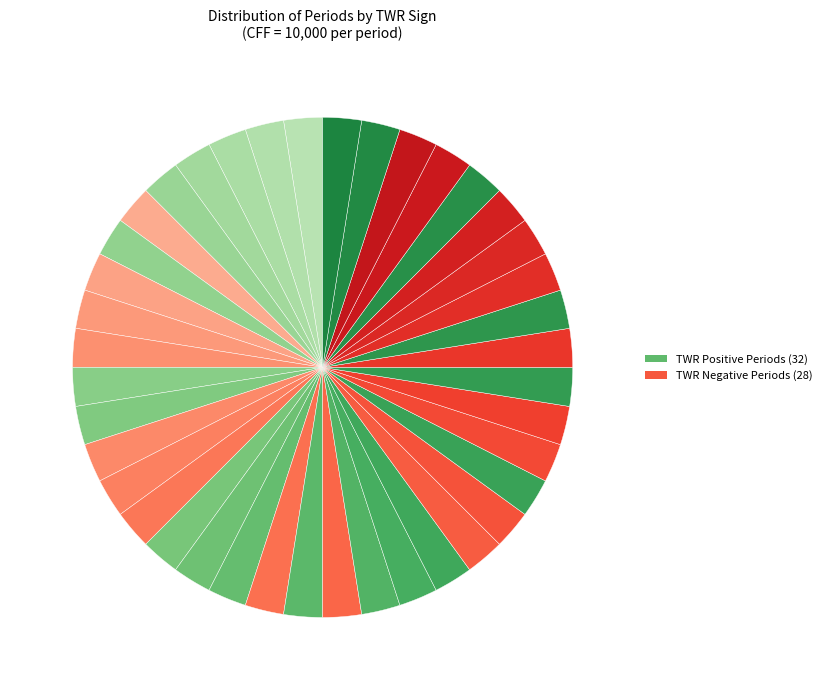

How many segments does this pie chart have?

40